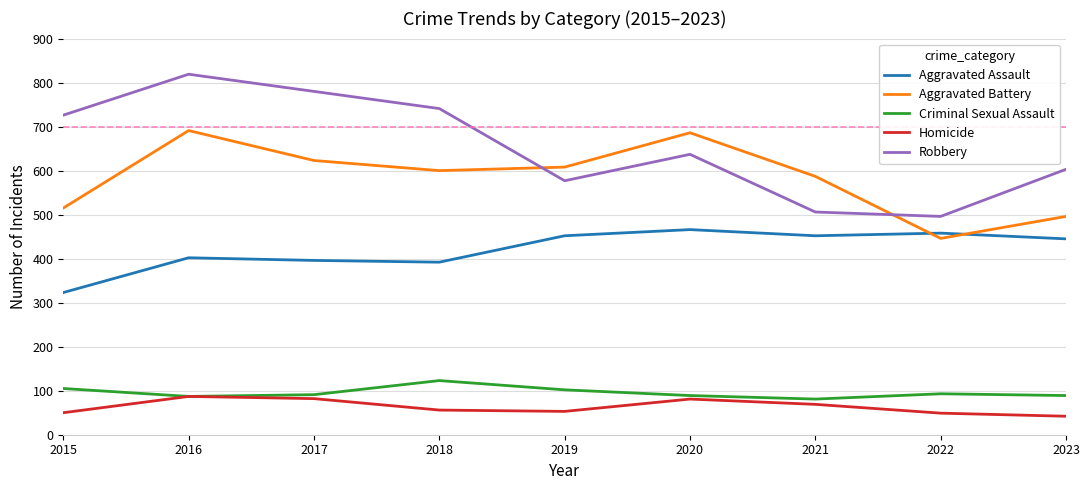

What is the total value across all series at 2015?

1719